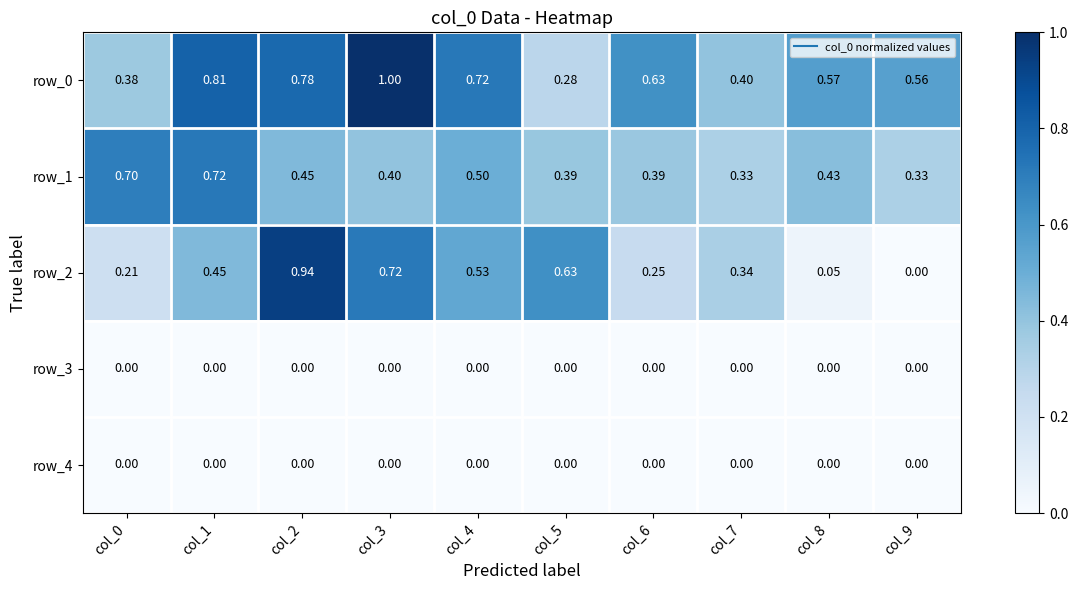

Is the value of row_1 at col_4 greater than the value of row_0 at col_5?

Yes